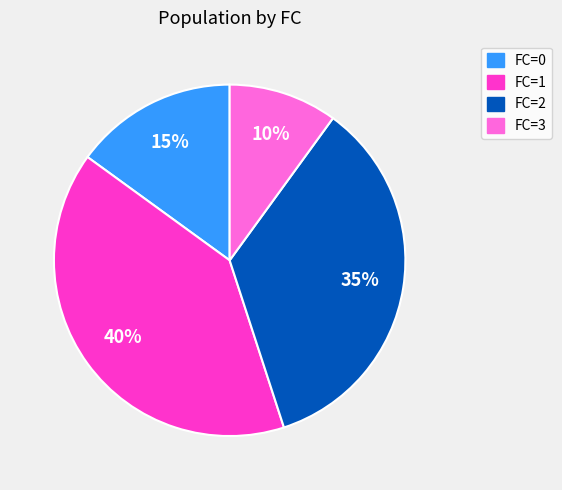

To the nearest percent, what percentage of the pie is FC=0?

15%